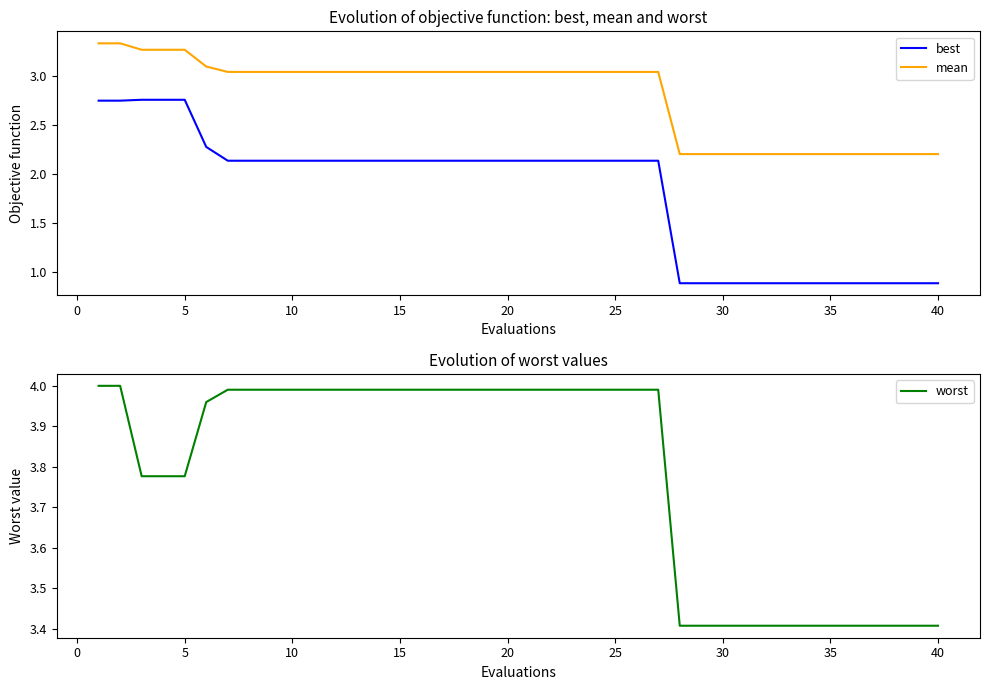

True or false: mean and best intersect in this chart.

False